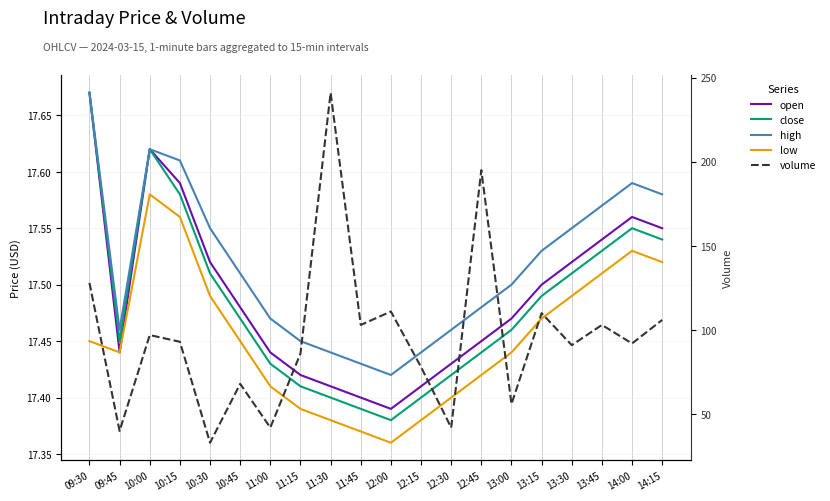

Does the chart display data point markers on the line(s)?

No